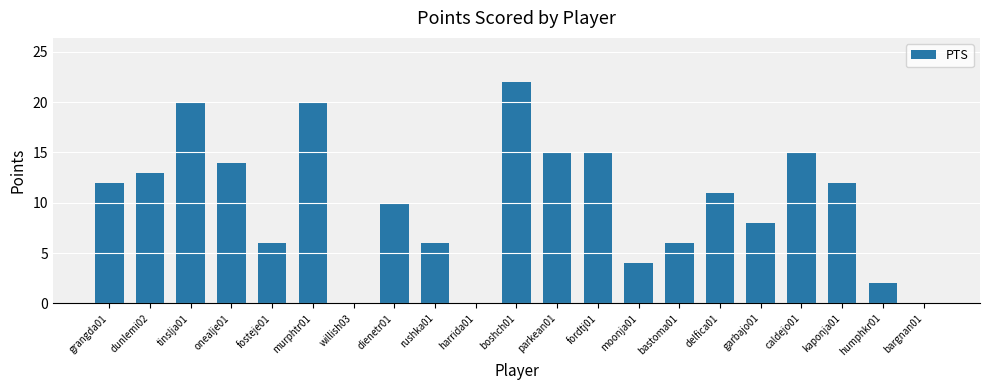

What is the sum of all values?

211